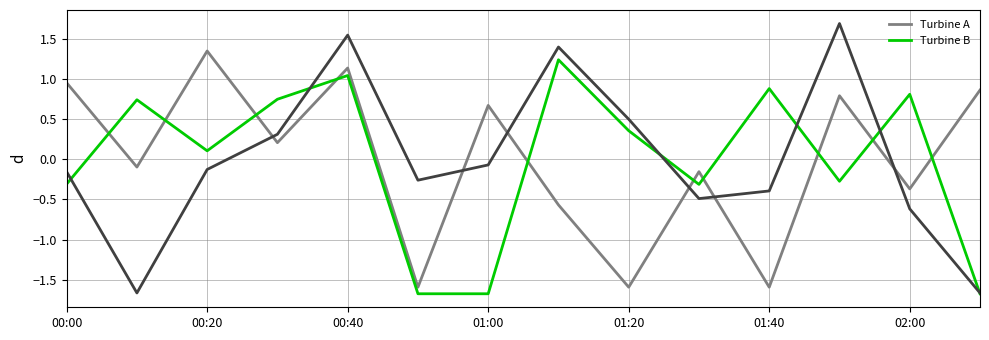

What is the maximum value shown in the chart?

1.7